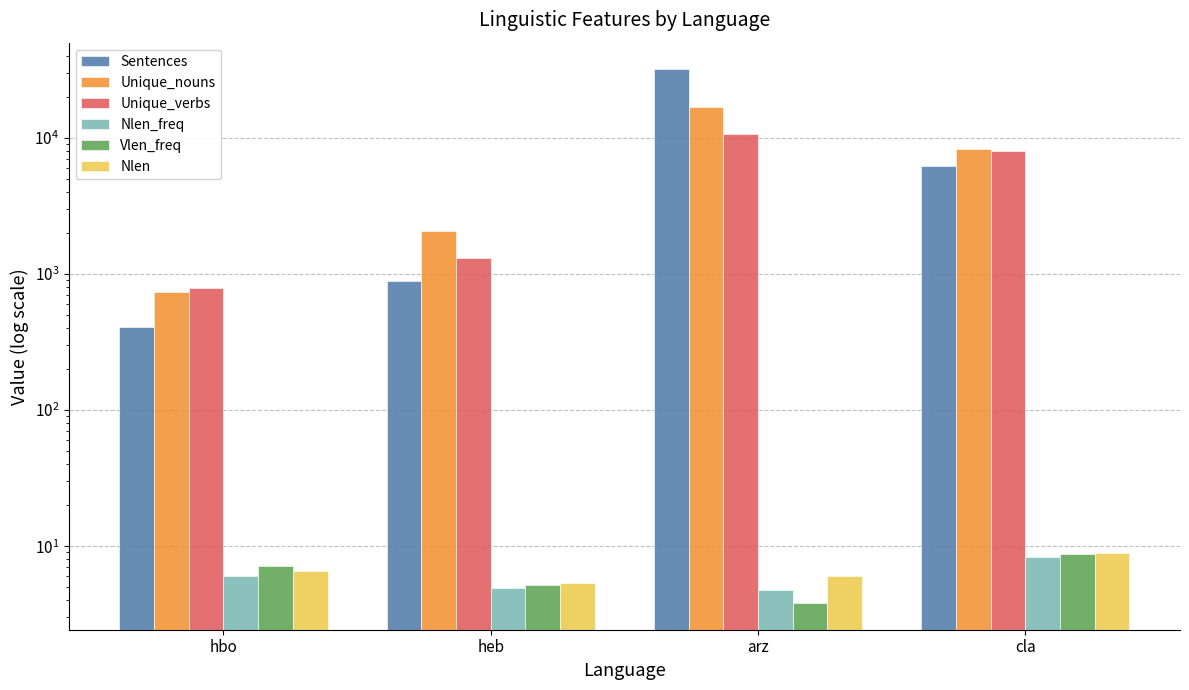

What is the label of the 3rd bar from the right?

heb